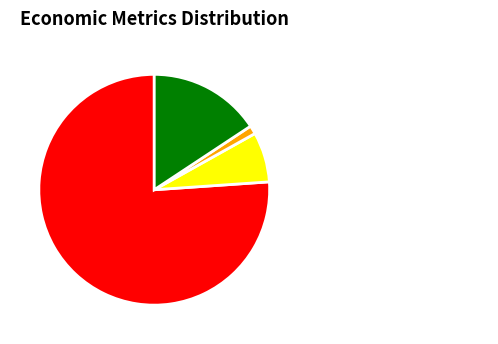

Combined, do NPV and Wasted Prosumer Surplus account for over 50%?

Yes